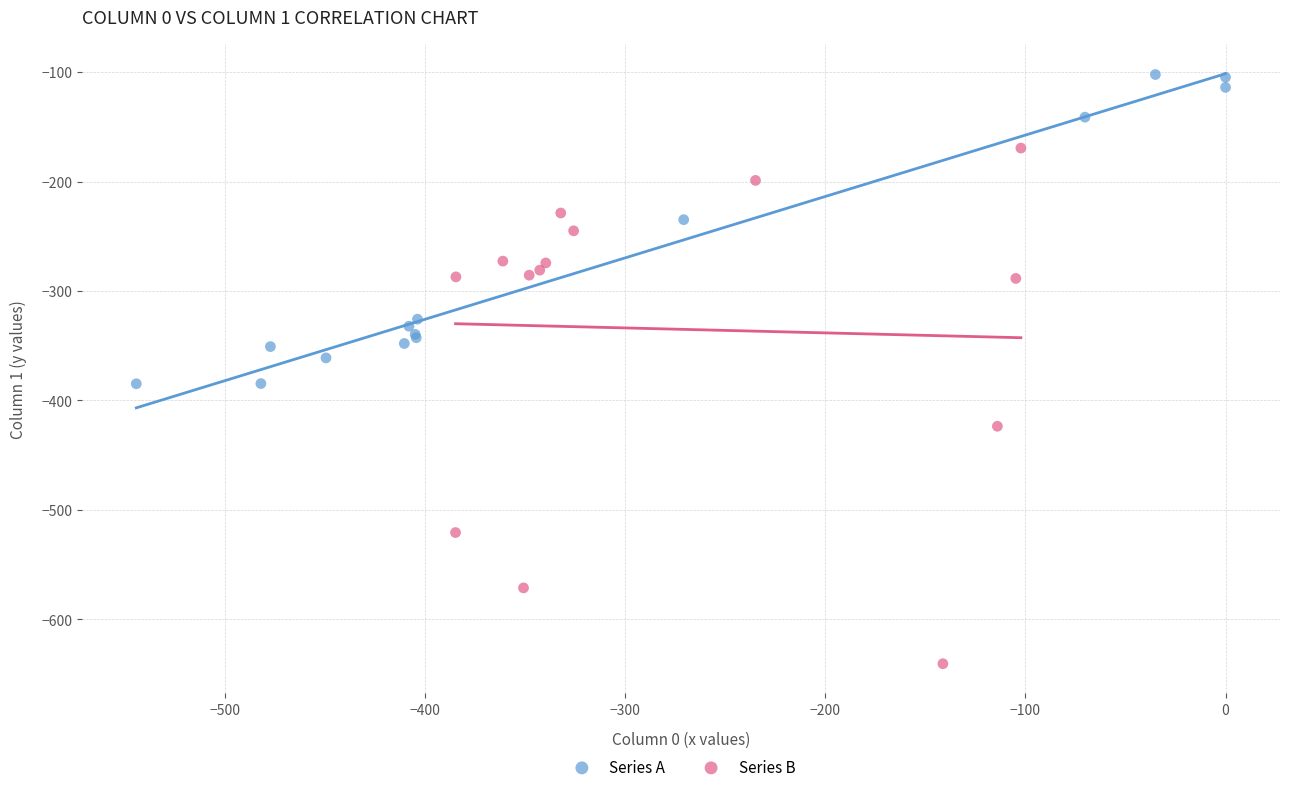

Which series reaches the maximum Y coordinate?

Series A